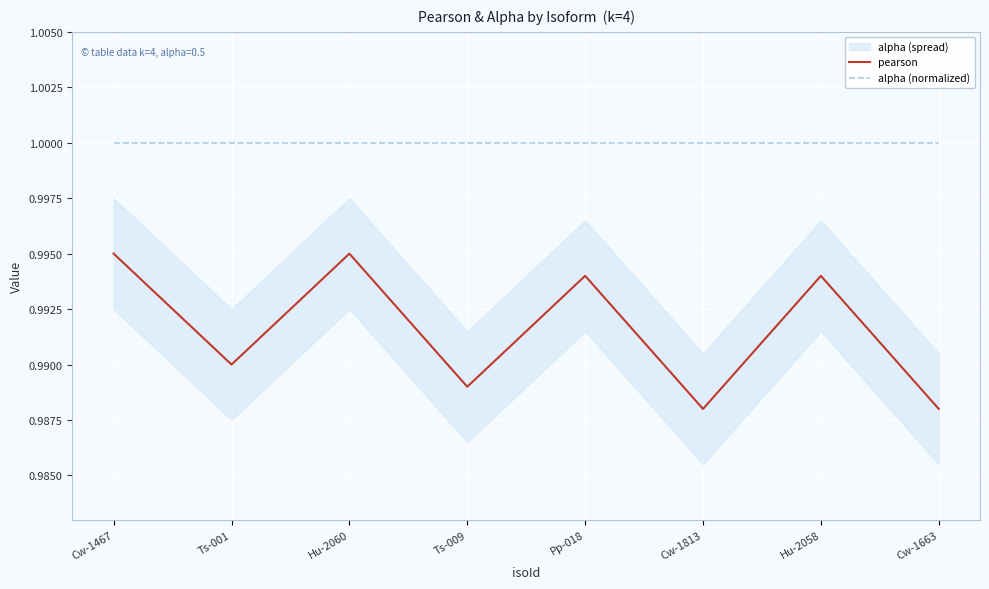

True or false: pearson and alpha (normalized) intersect in this chart.

False